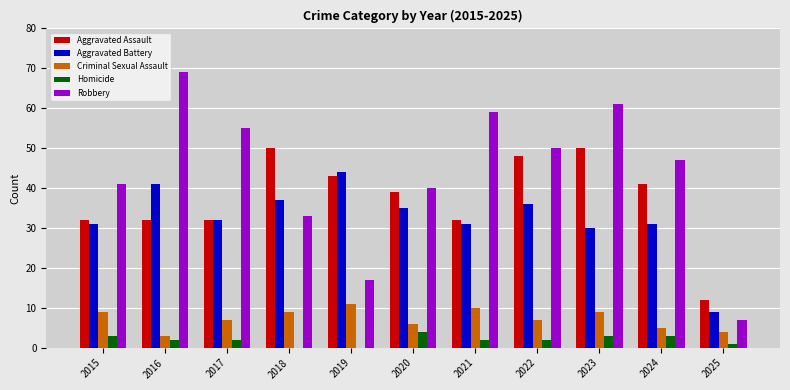

Where does the Homicide series first go above 2?

2015